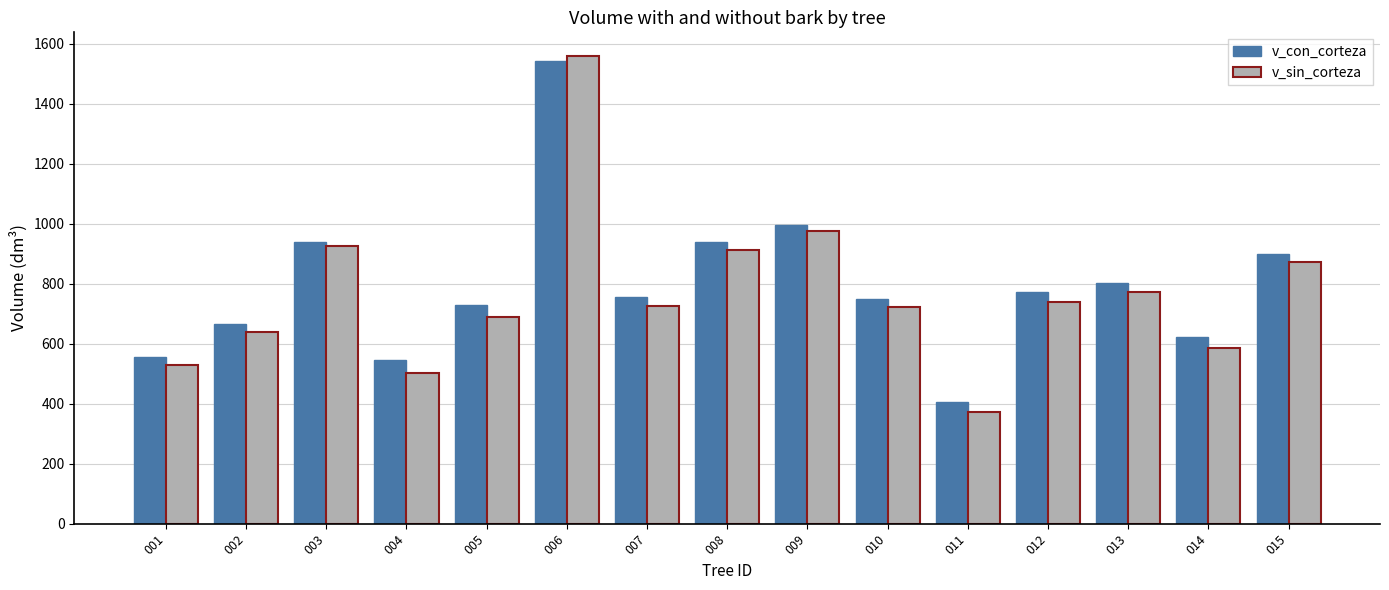

List the series in order of their peak value, highest first.

v_sin_corteza, v_con_corteza